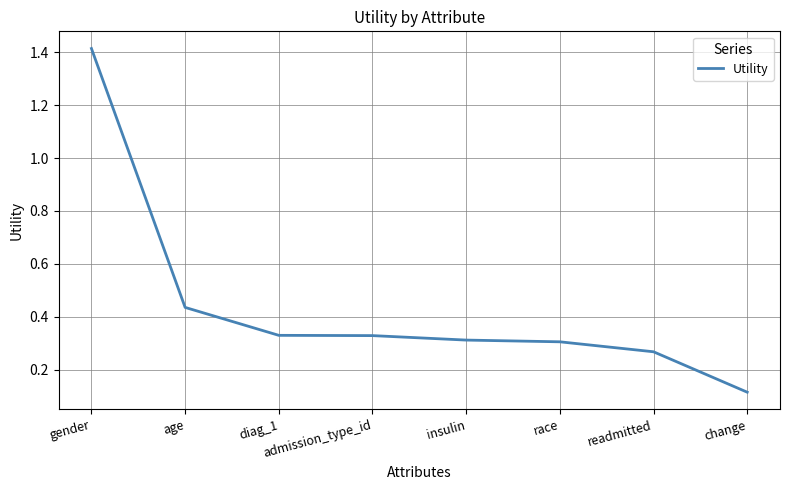

The value at race is 0.3. True or false?

True